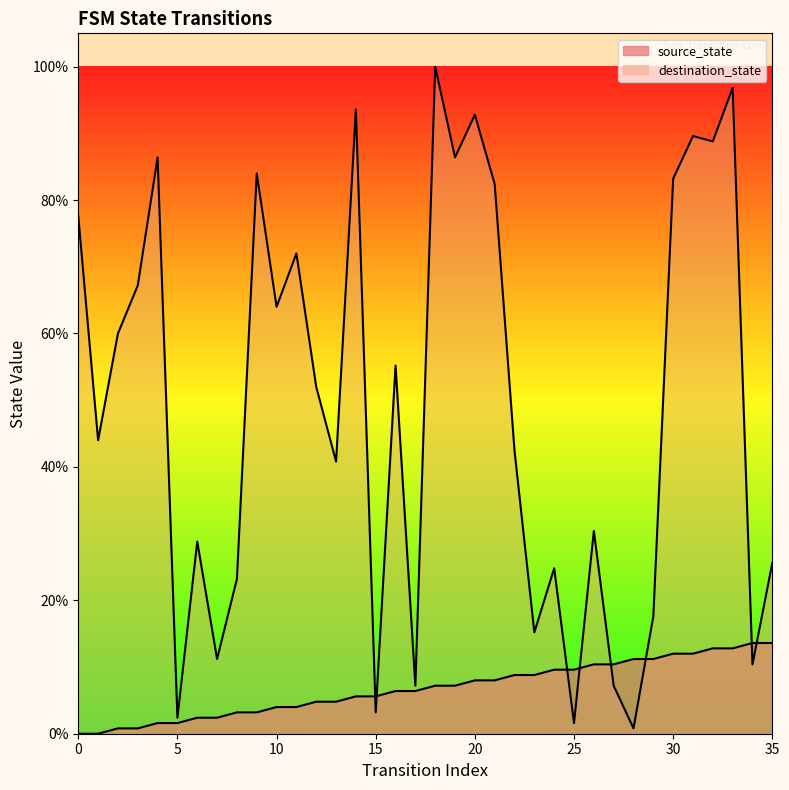

Between 24 and 32, which series saw the biggest shift?

destination_state